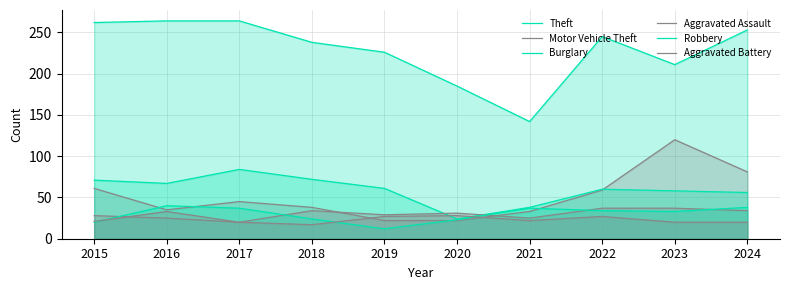

At which label does Aggravated Assault first exceed 31?

2018